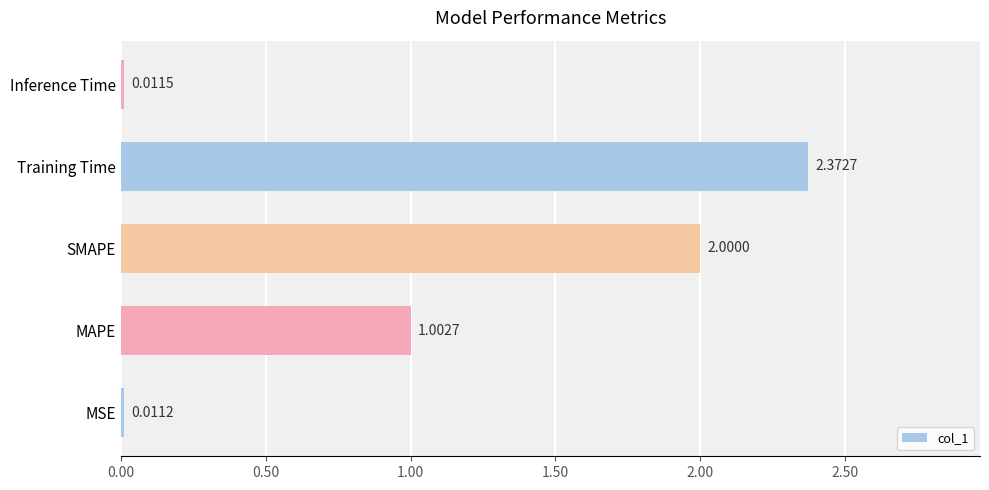

What is the difference between the second highest and minimum values?

2.0